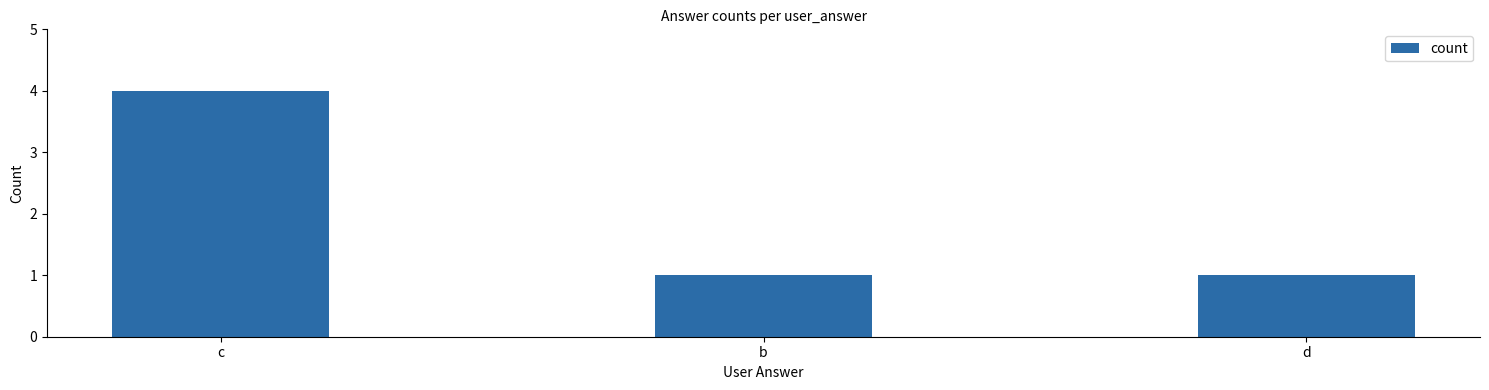

True or false: the data shows 2 at d.

False